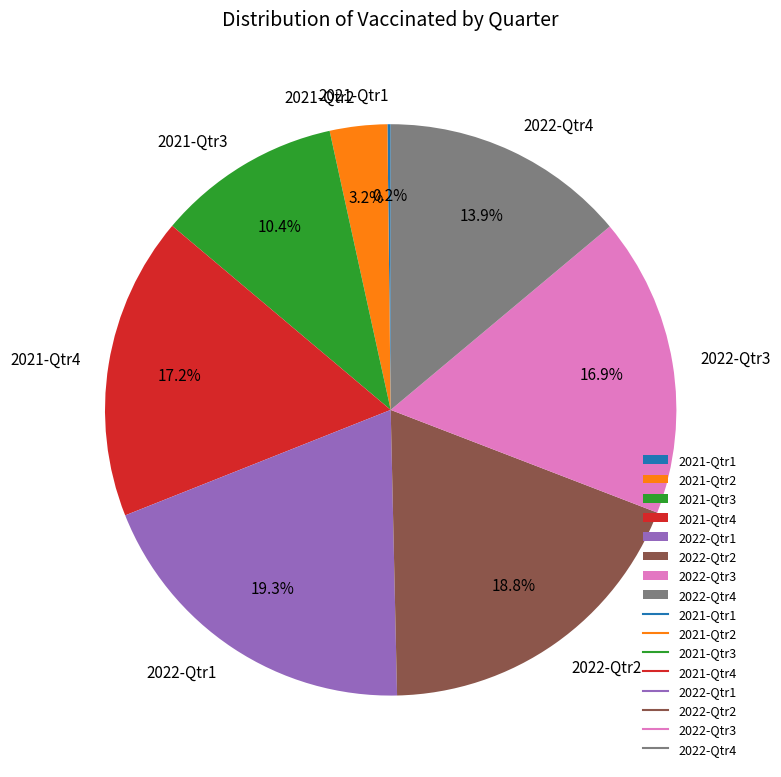

Does any single category account for the majority?

No